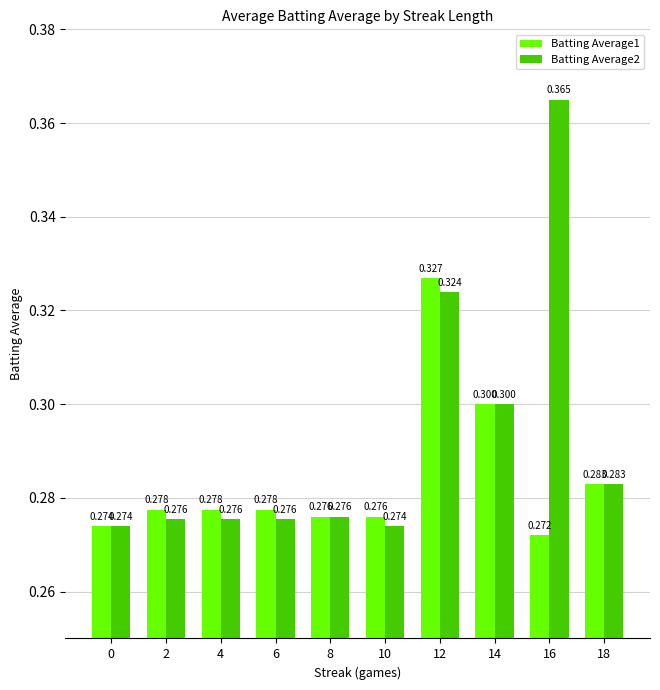

Is the value of Batting Average1 at 4 greater than the value of Batting Average2 at 0?

Yes